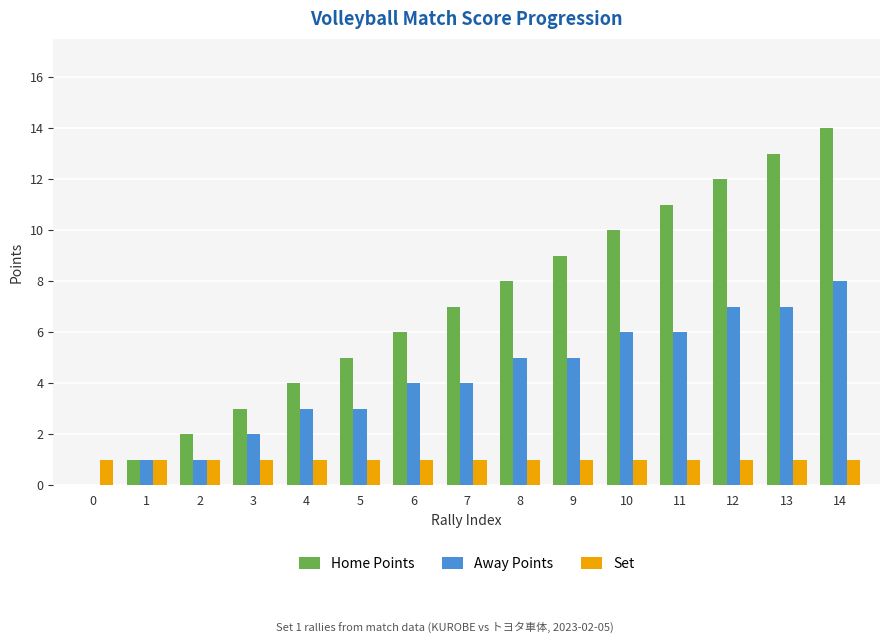

Which series has the widest spread of values?

Home Points